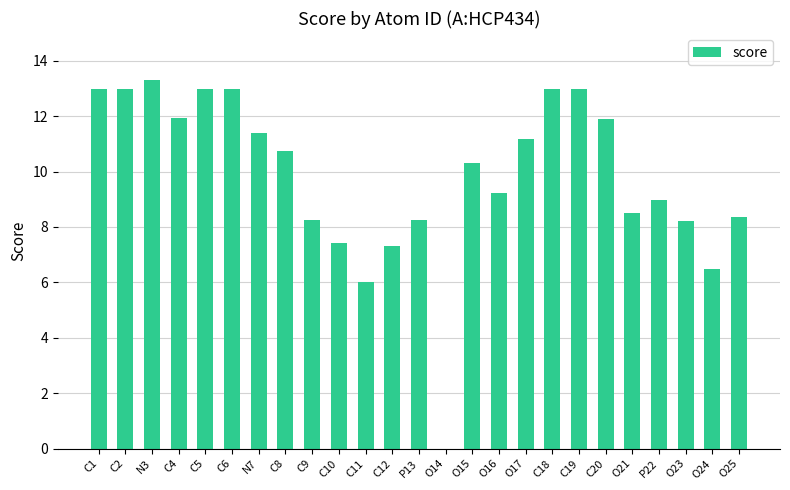

True or false: the data shows 4.2 at N7.

False